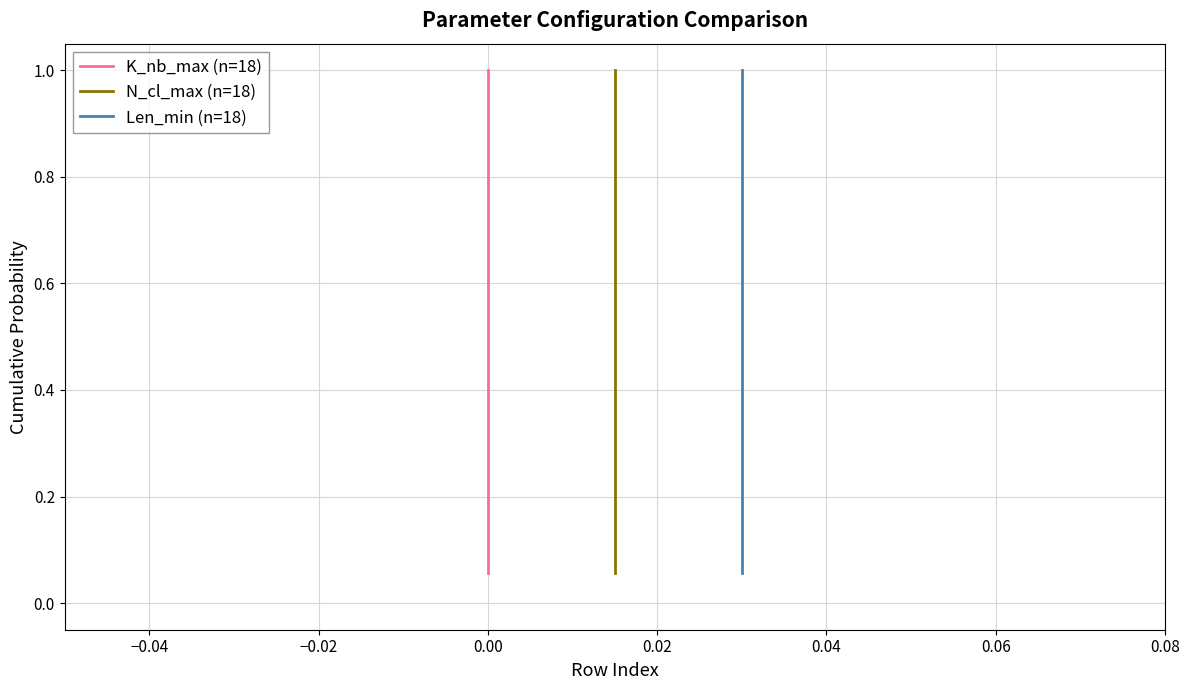

How many lines are shown in the chart?

3